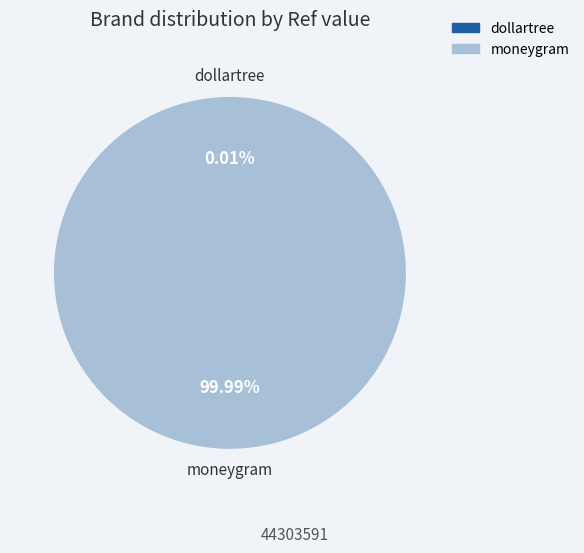

To the nearest percent, what is the average slice percentage?

50%